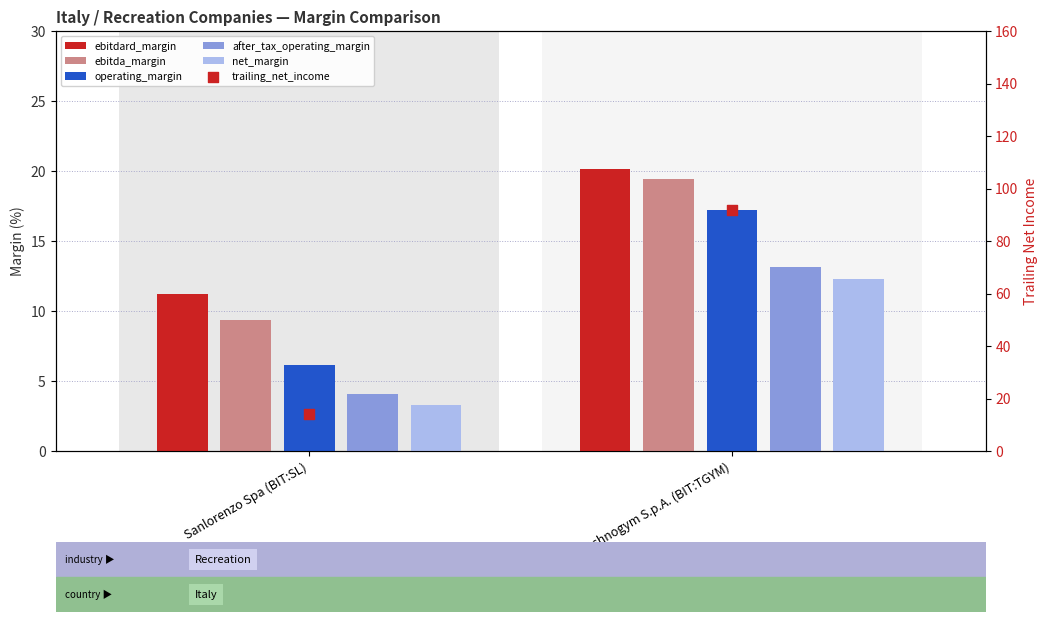

Which series reaches the maximum Y coordinate?

trailing_net_income